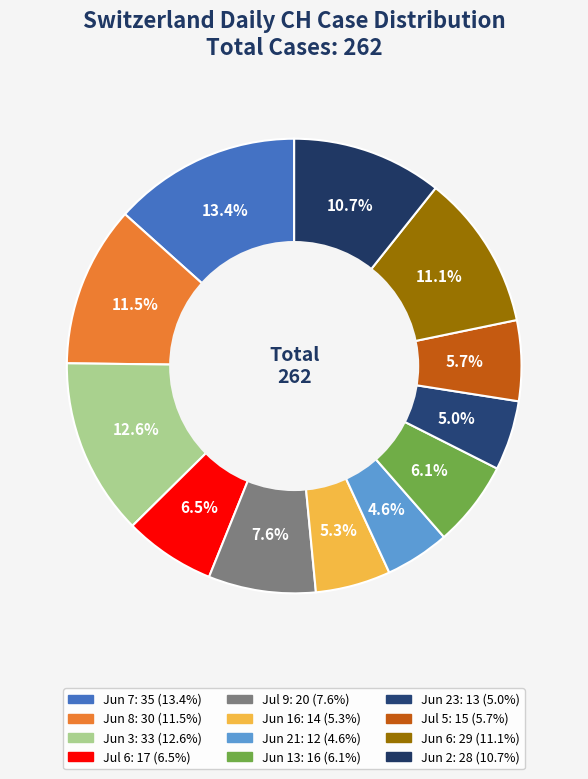

Is there any slice that represents more than half of the pie?

No